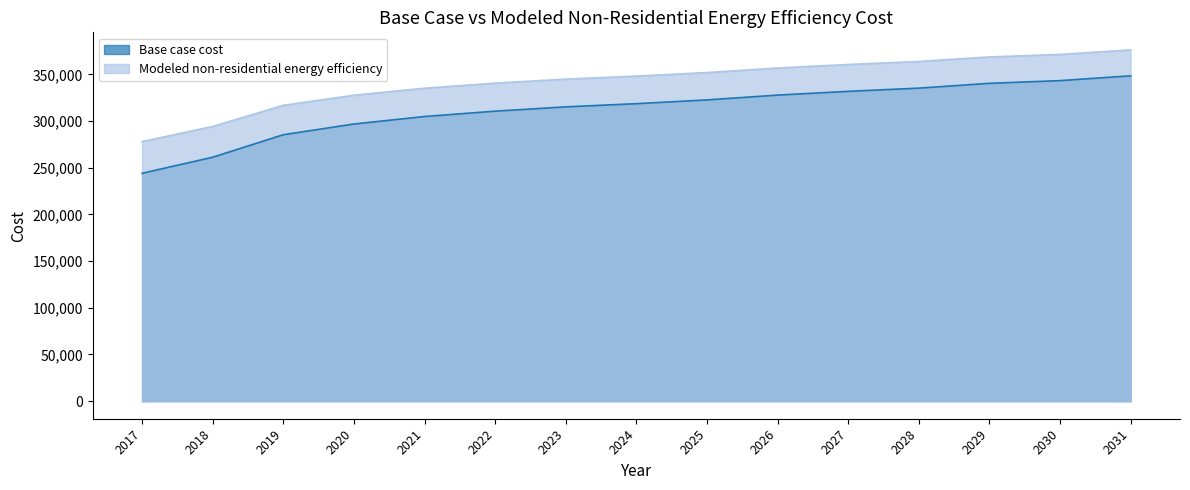

What is the average value of the Modeled non-residential energy efficiency series?

342275.4